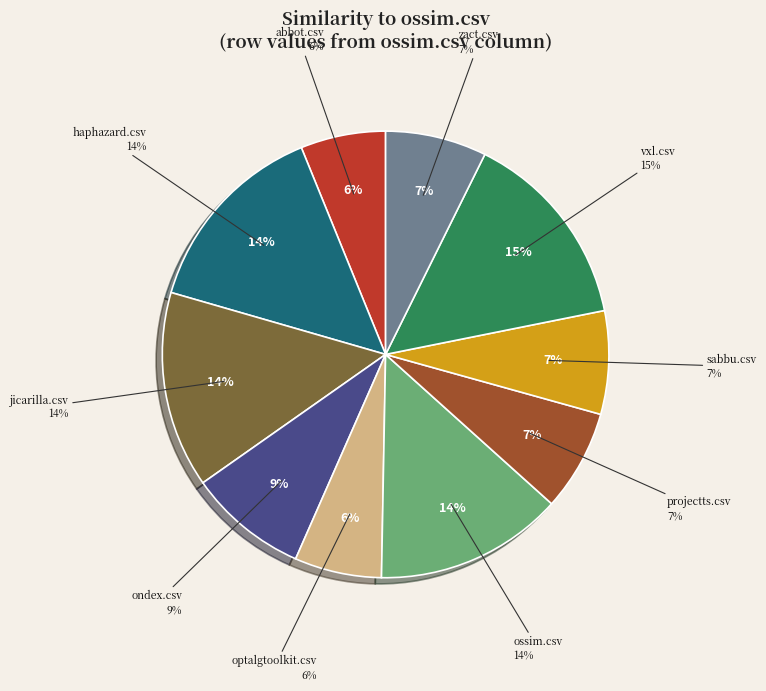

How many segments does this pie chart have?

10